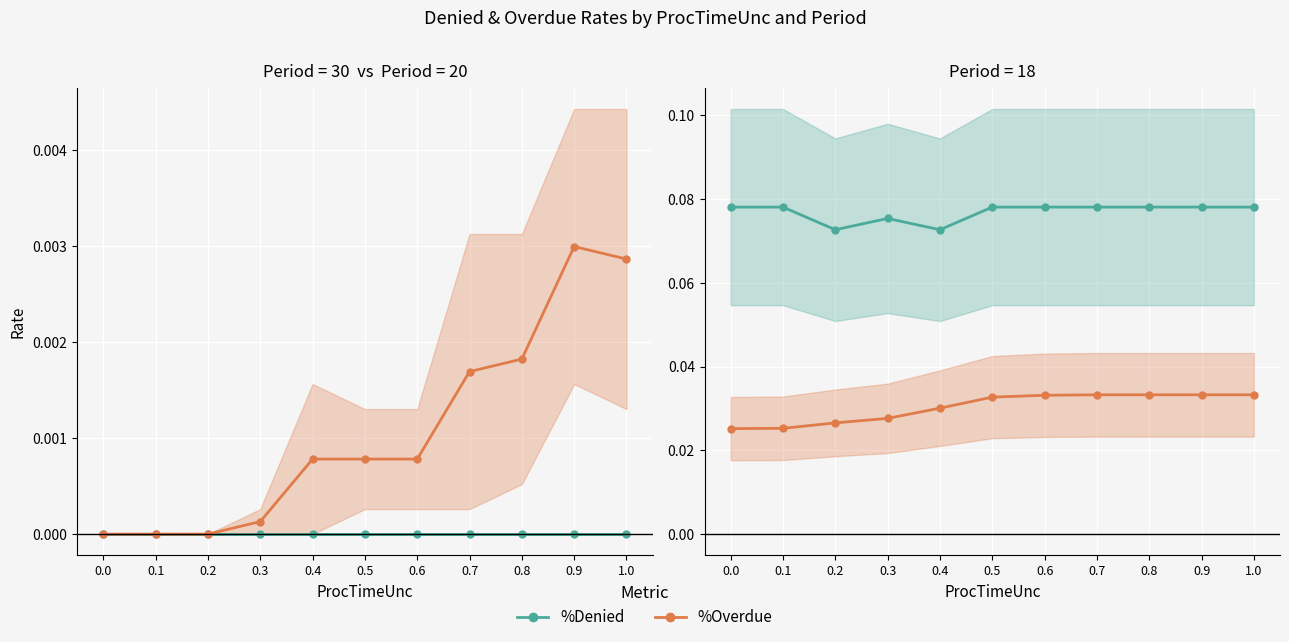

What is the average value of the %Denied series?

0.1